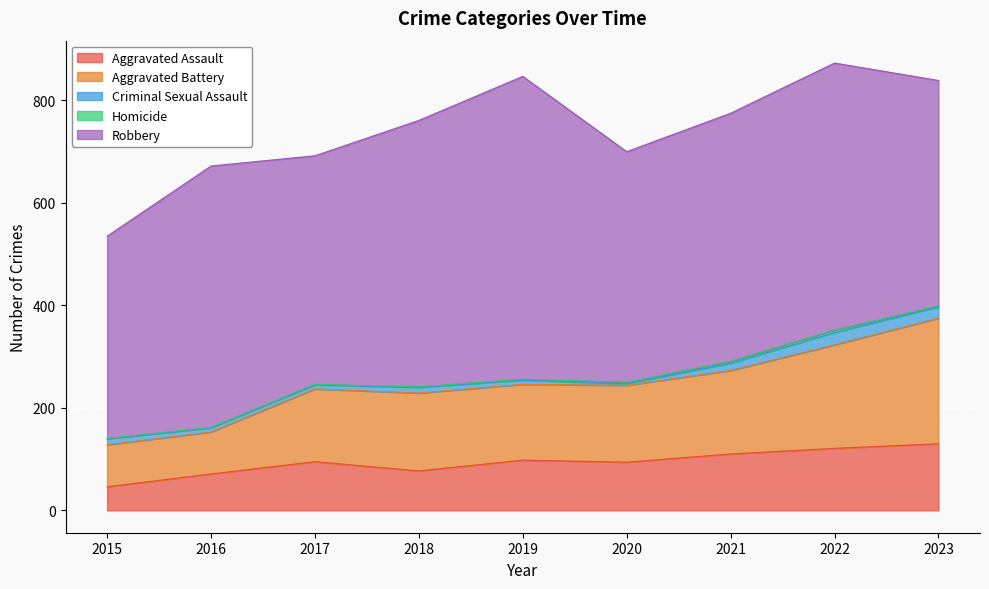

Reading right to left, what are all the values shown in this chart?

Aggravated Assault: 2023=130	2022=121	2021=110	2020=94	2019=98	2018=77	2017=95	2016=71	2015=46
Aggravated Battery: 2023=245	2022=202	2021=163	2020=150	2019=148	2018=152	2017=142	2016=82	2015=82
Criminal Sexual Assault: 2023=22	2022=24	2021=14	2020=3	2019=8	2018=11	2017=8	2016=8	2015=12
Homicide: 2023=2	2022=5	2021=4	2020=3	2019=2	2018=1	2017=1	2016=1	2015=0
Robbery: 2023=440	2022=521	2021=484	2020=450	2019=591	2018=520	2017=446	2016=510	2015=395